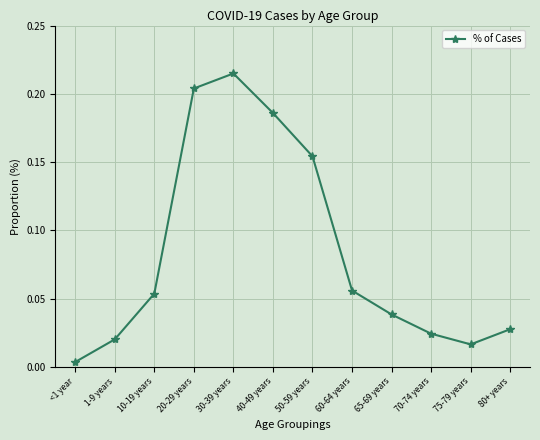

How many interior local peaks (higher than both neighbors) does the data have?

1